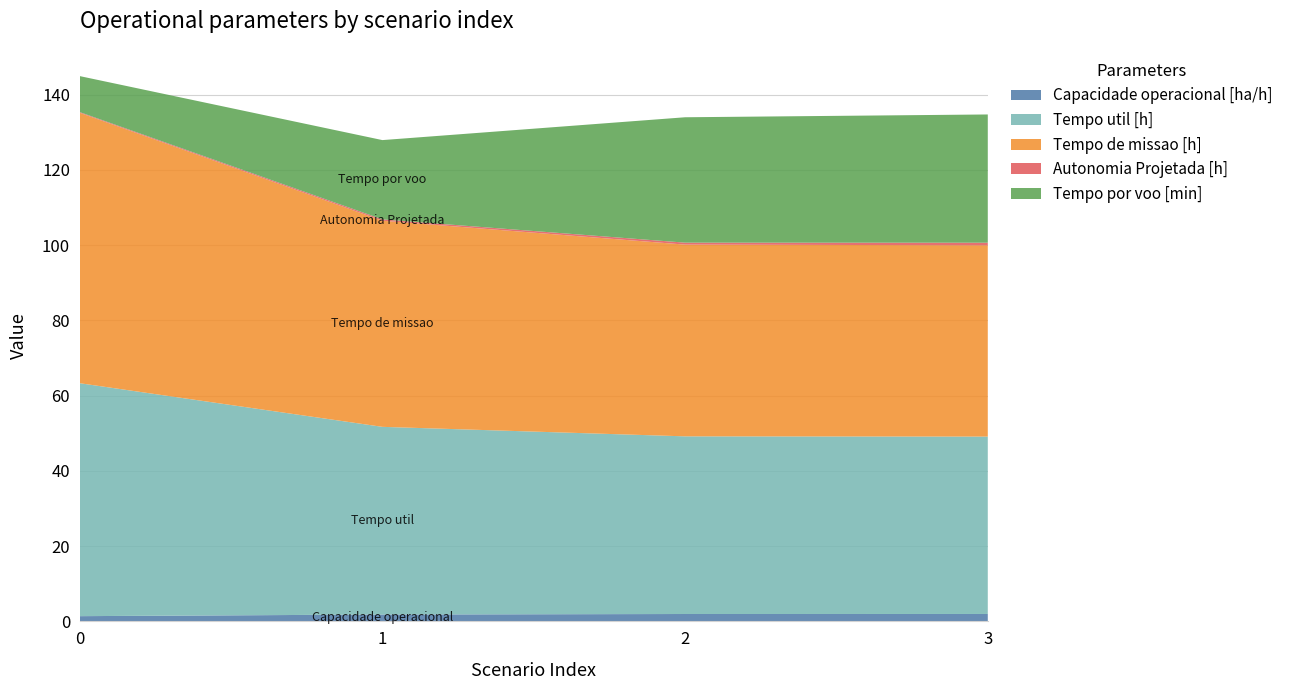

Reading left to right, transcribe all the data shown in this chart.

Capacidade operacional [ha/h]: 1.4	1.8	2.0	2.0
Tempo util [h]: 61.9	49.9	47.2	47.1
Tempo de missao [h]: 71.9	54.8	51.0	50.8
Autonomia Projetada [h]: 0.2	0.3	0.5	0.7
Tempo por voo [min]: 9.6	21.1	33.3	34.1